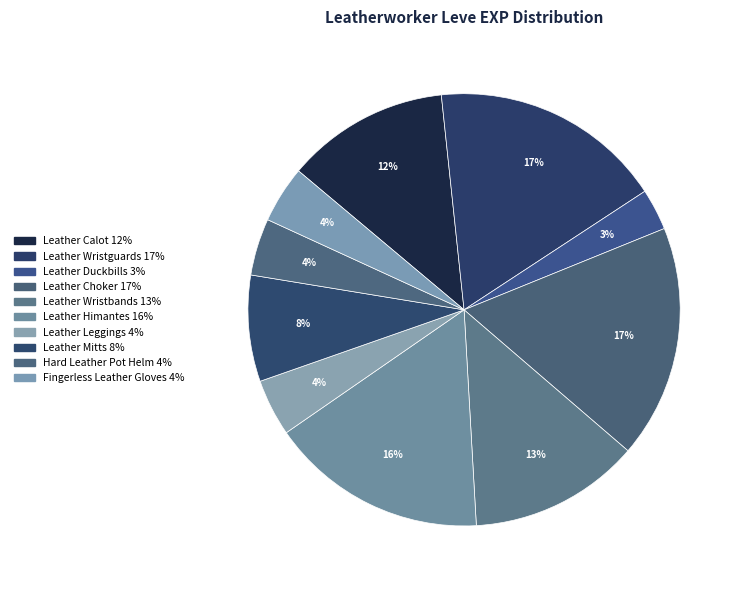

Is there any slice that represents more than half of the pie?

No